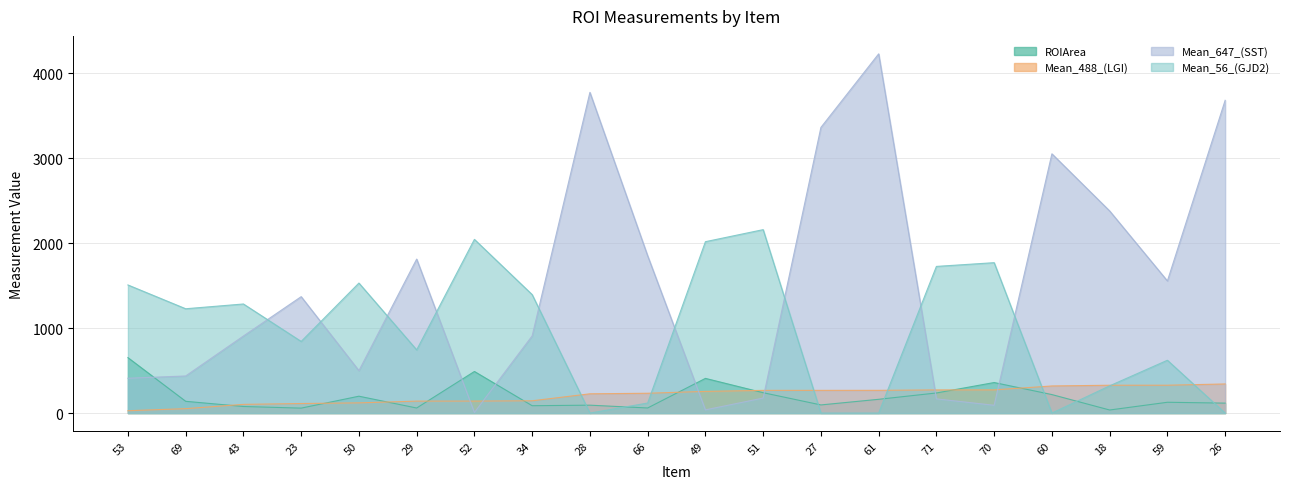

Count the number of data series in this chart.

4